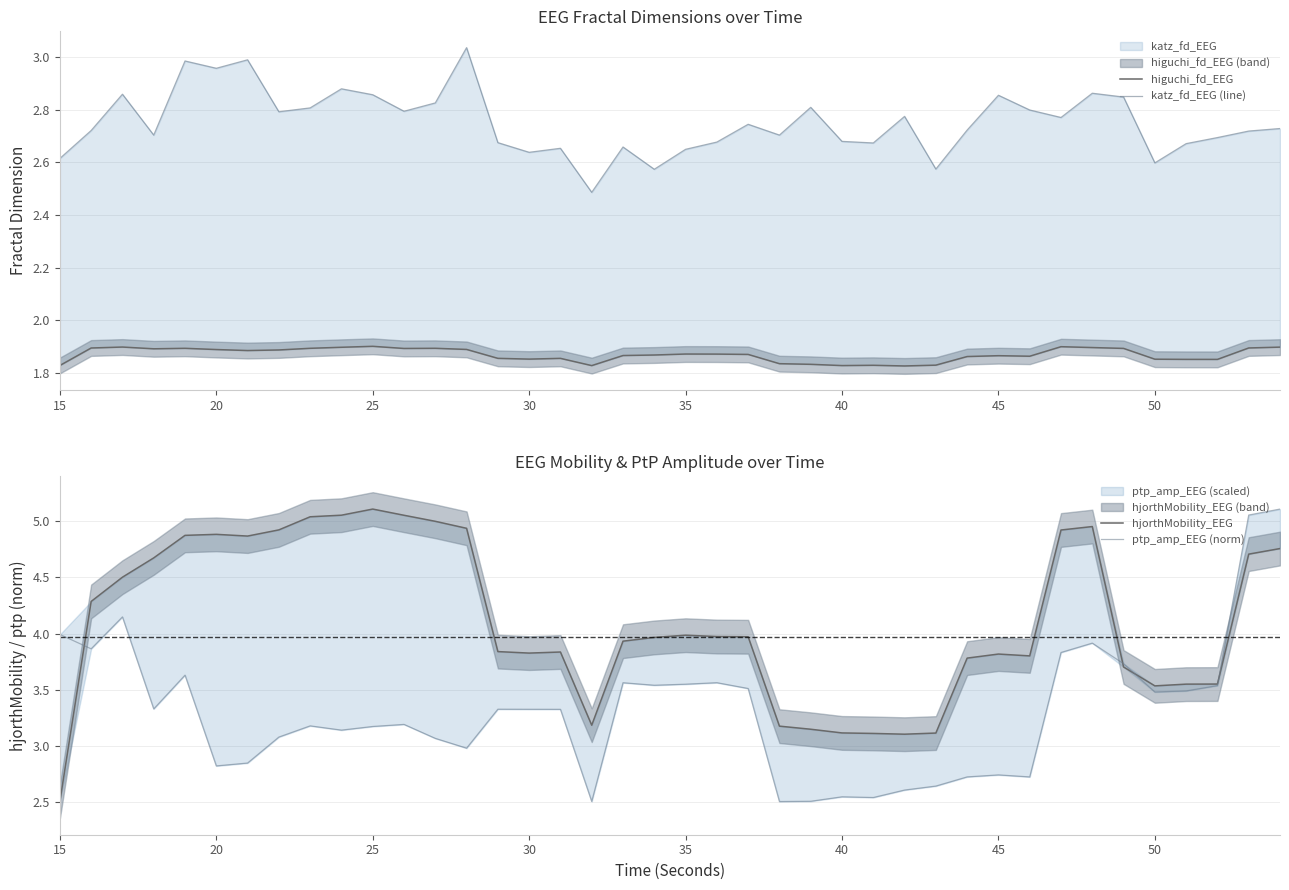

After their last crossing, which series has the higher values: katz_fd_EEG (line) or hjorthMobility_EEG?

hjorthMobility_EEG